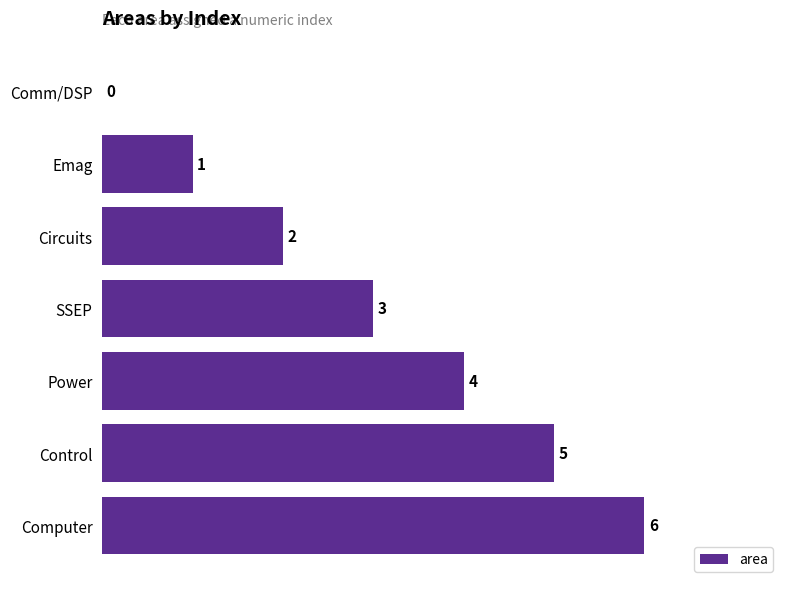

Are the bars grouped side by side (vs. stacked)?

No